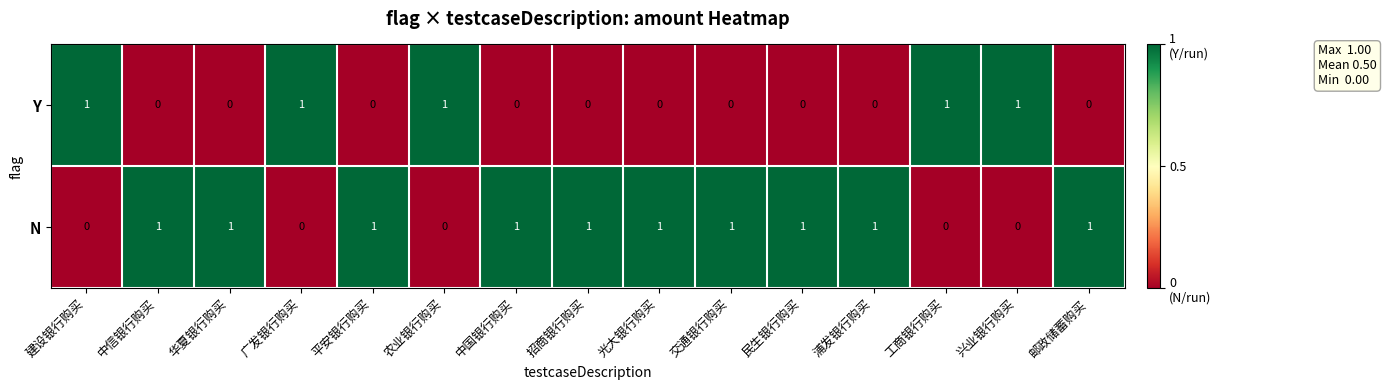

What is the sum of all Y values?

5